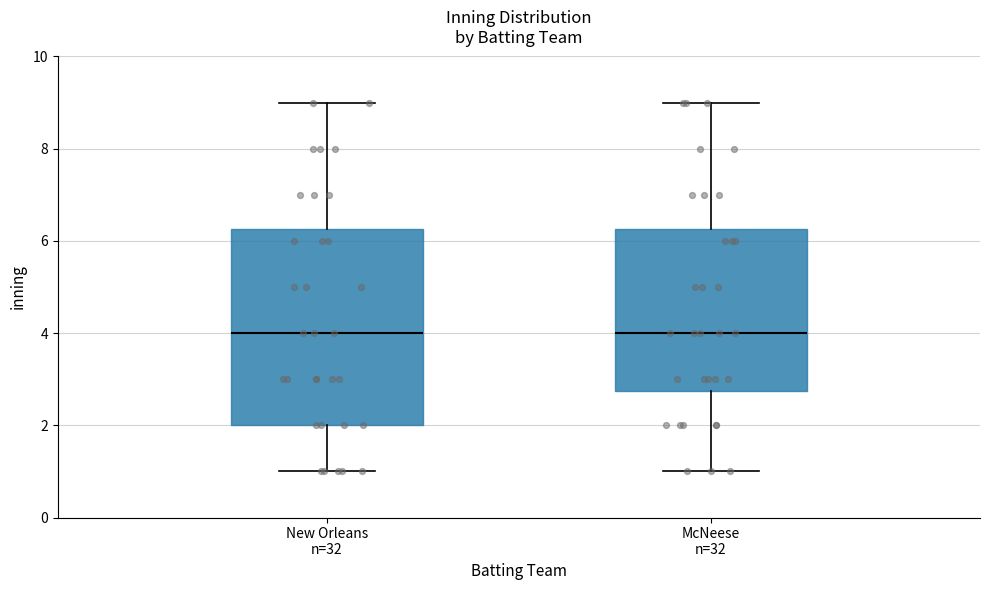

Reading left to right, transcribe this box plot: for each box, give where its median line is, the range the box spans, and where its two whiskers end, as read against the y-axis. The values are not printed on the chart, so give them approximately, as read against the axis.

New Orleans n=32: median 4.0, box 2.0 to 6.2, whiskers 1.0 to 9.0
McNeese n=32: median 4.0, box 2.8 to 6.2, whiskers 1.0 to 9.0